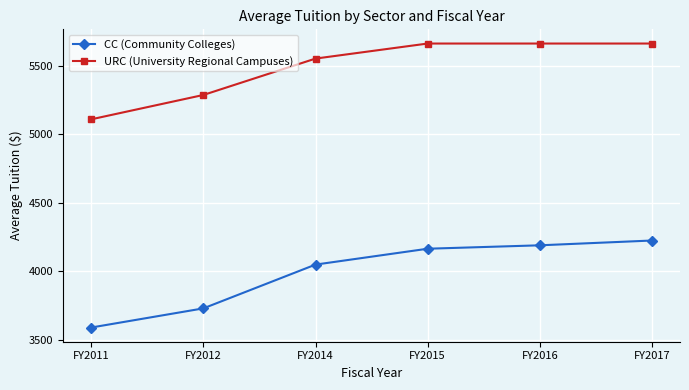

Reading left to right, list all the values displayed in this chart.

CC (Community Colleges): FY2011=3588	FY2012=3728	FY2014=4048	FY2015=4164	FY2016=4189	FY2017=4224
URC (University Regional Campuses): FY2011=5110	FY2012=5288	FY2014=5554	FY2015=5664	FY2016=5664	FY2017=5664